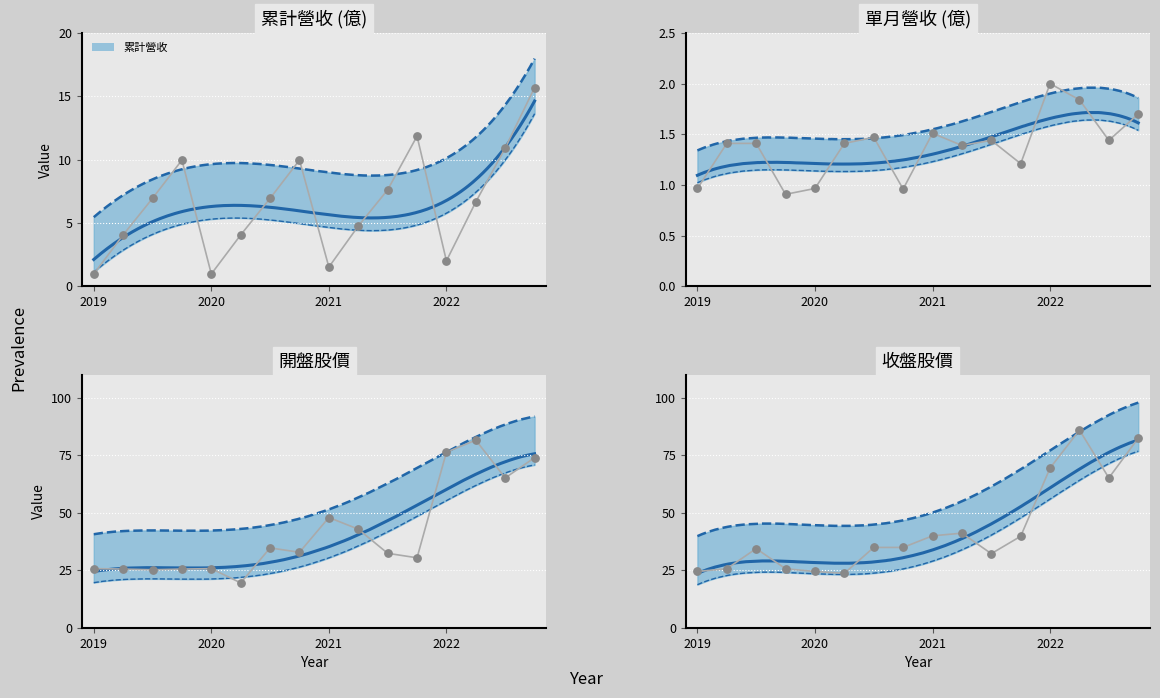

Which series has the largest total across all categories?

收盤